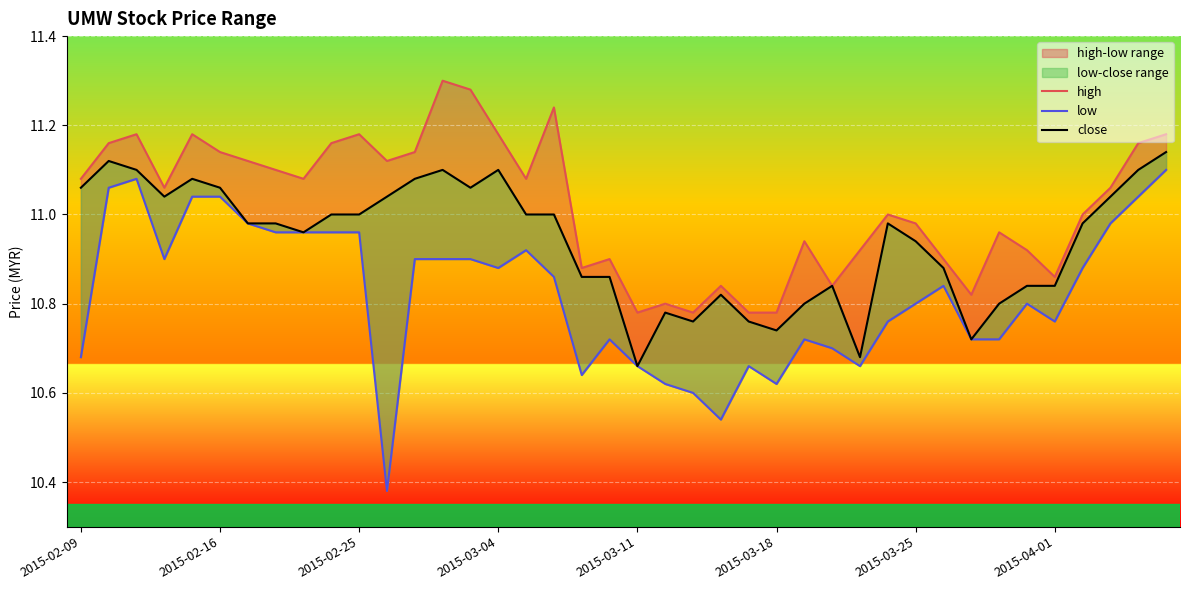

Is the value of high at 34 greater than the value of low at 18?

Yes